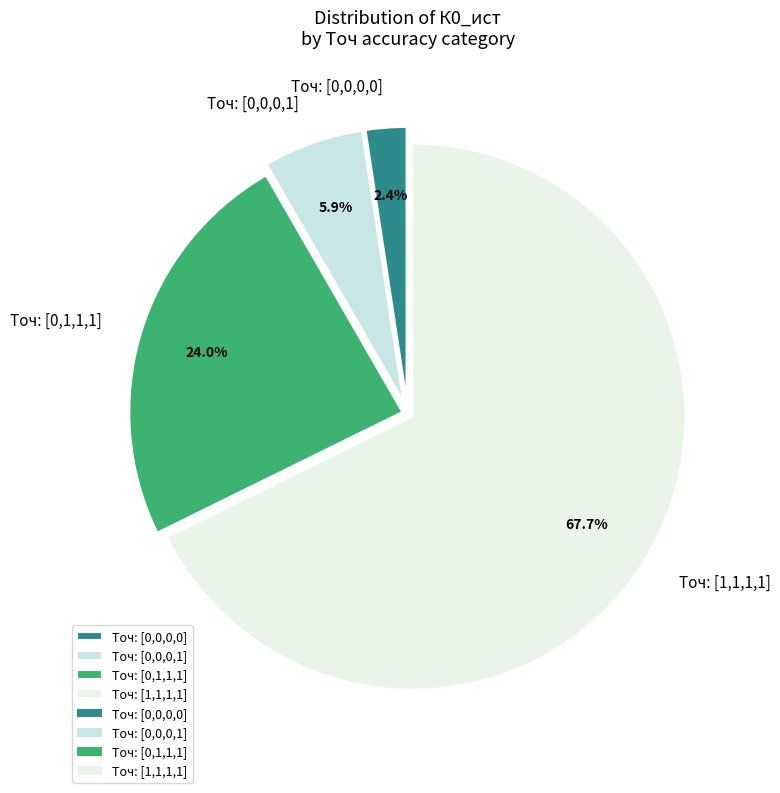

Is there a majority slice in this chart?

Yes